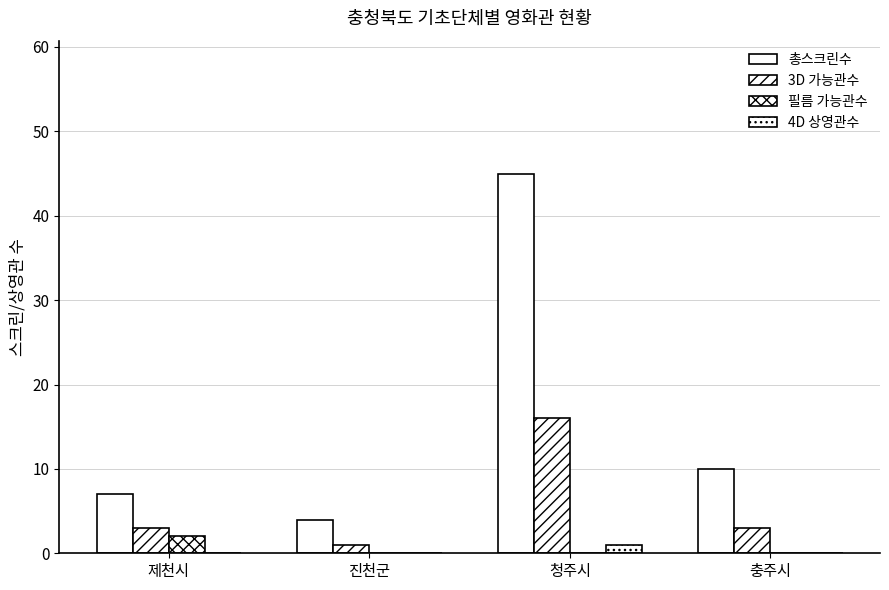

How many categories are shown in the chart?

4